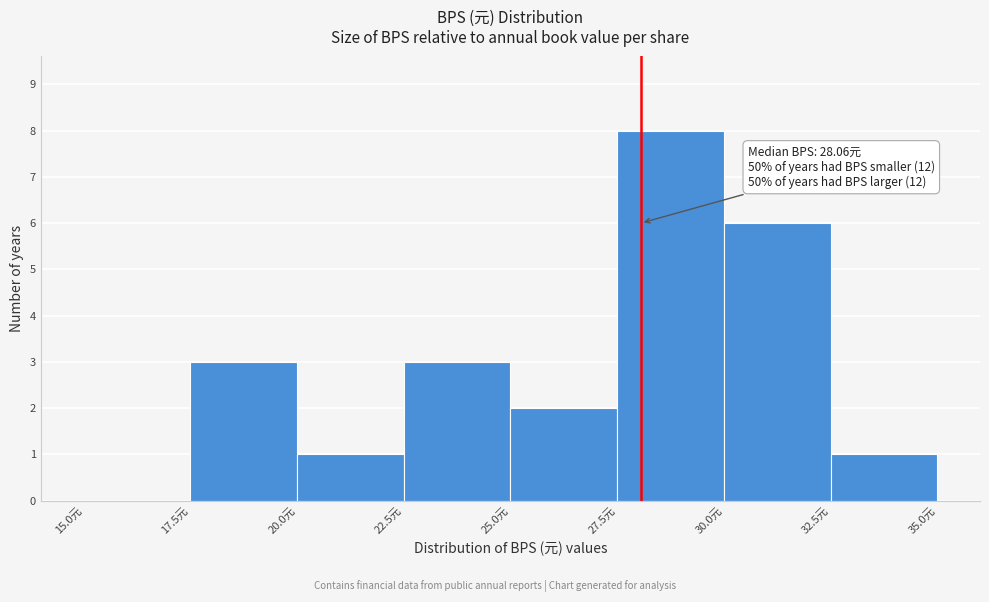

Over which range of the x-axis is the bar tallest?

27.5 to 30.0